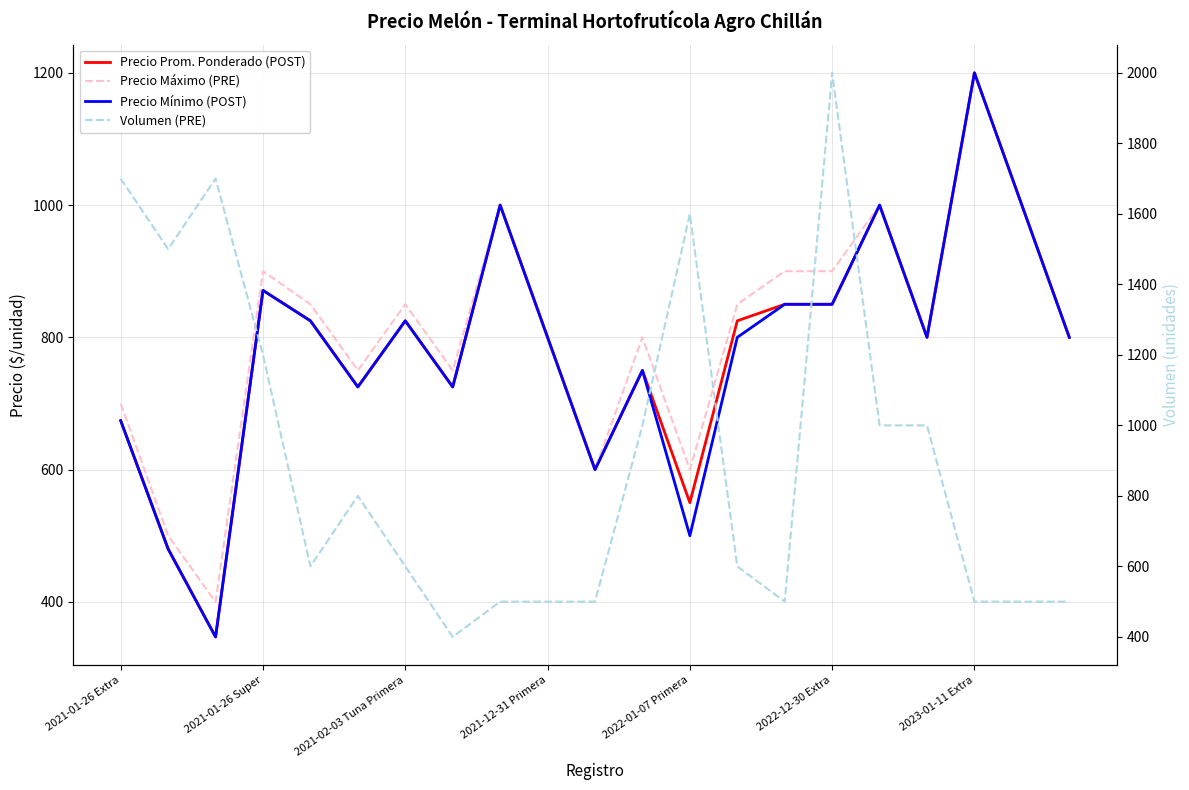

How many data points in Precio Mínimo (POST) are above 800?

9